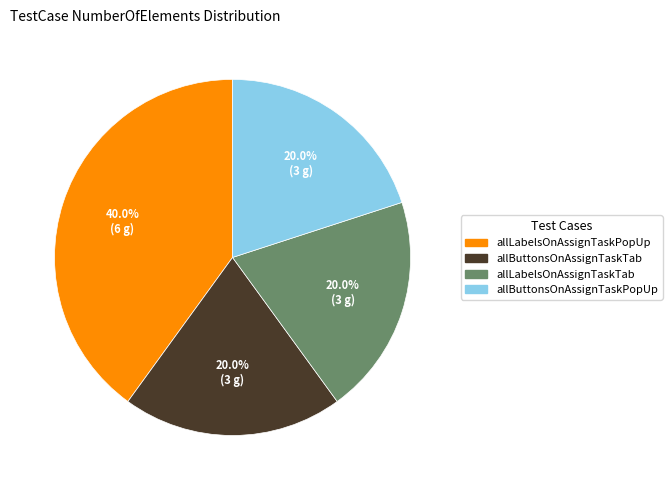

To the nearest percent, what portion does allLabelsOnAssignTaskPopUp represent?

40%